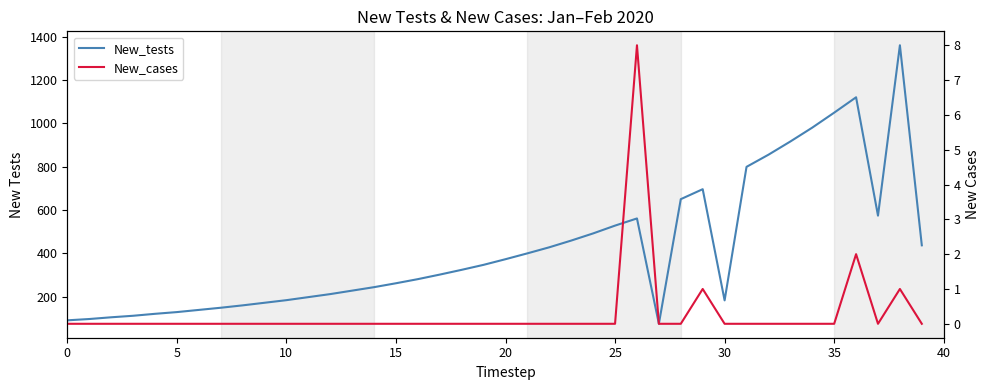

Does the chart display data point markers on the line(s)?

No